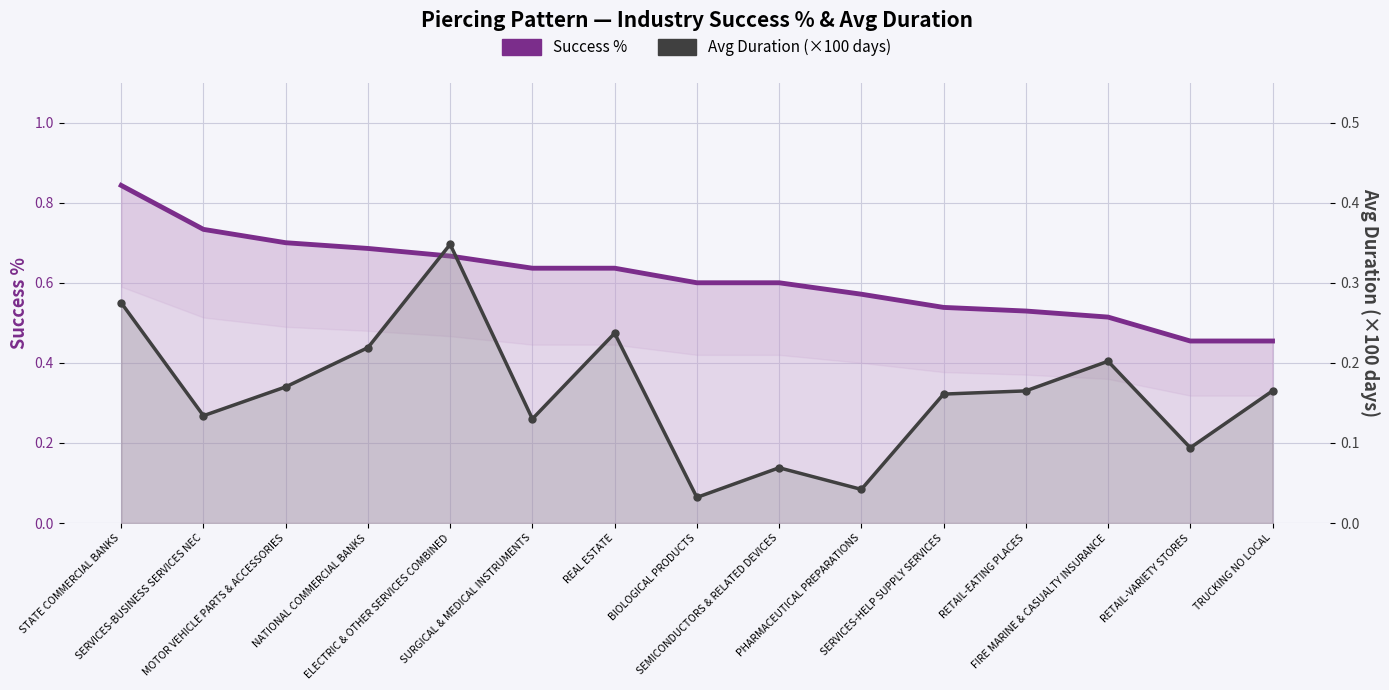

At how many categories does at least one series exceed 0?

15